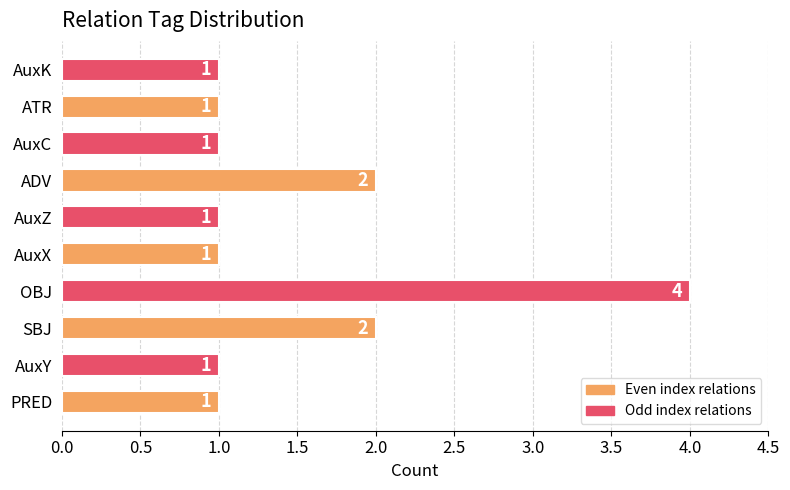

Reading bottom to top, list all the values displayed in this chart.

PRED=1	AuxY=1	SBJ=2	OBJ=4	AuxX=1	AuxZ=1	ADV=2	AuxC=1	ATR=1	AuxK=1